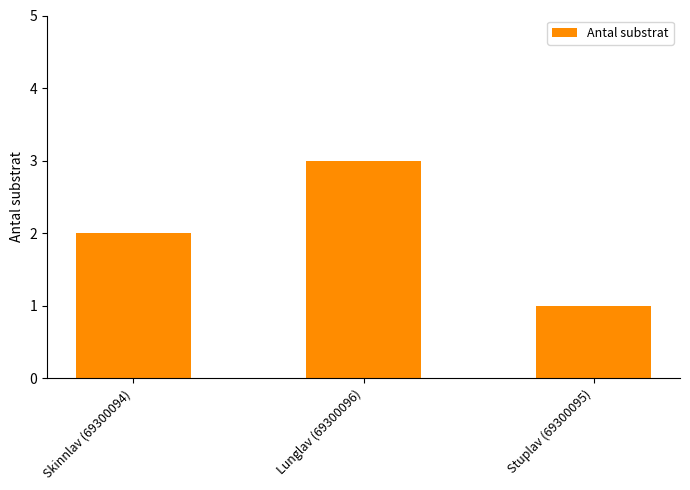

What position from the right is Lunglav (69300096)?

2